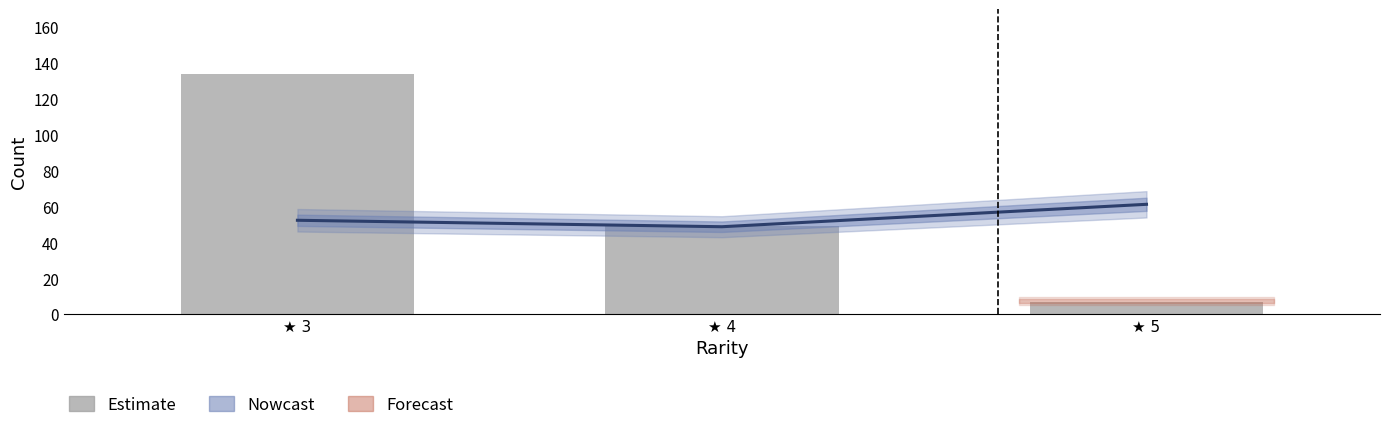

Is it true that Nowcast equals 52.3 at ★ 3?

True